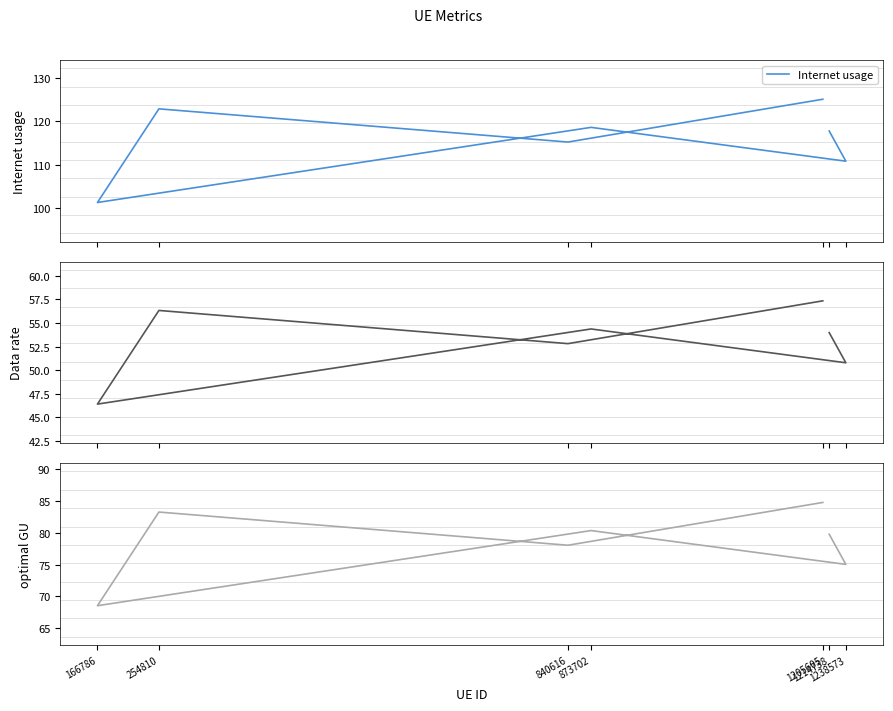

What is the difference between the highest and lowest values at 166786?

54.8